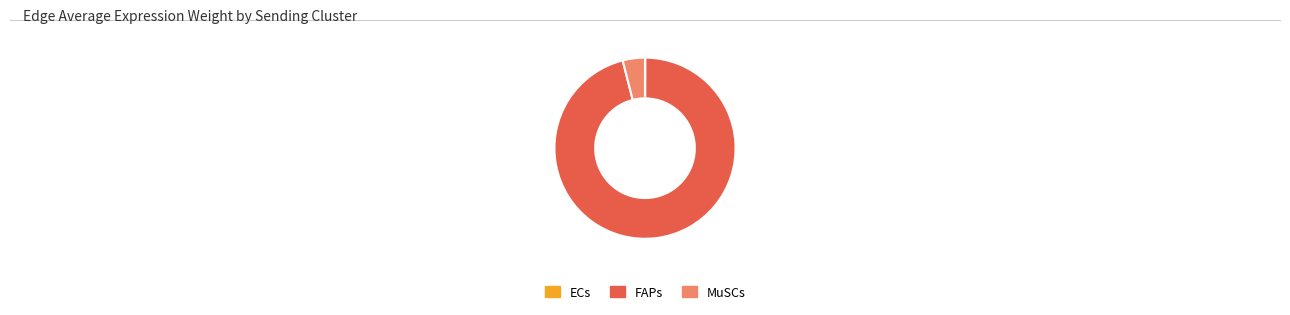

True or false: MuSCs accounts for 4% of the total.

True